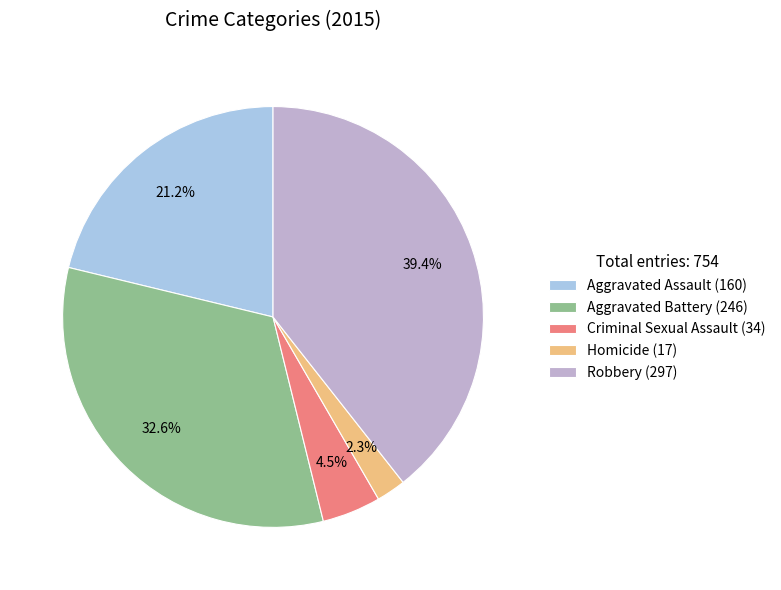

Which category has the biggest portion of the pie?

Robbery